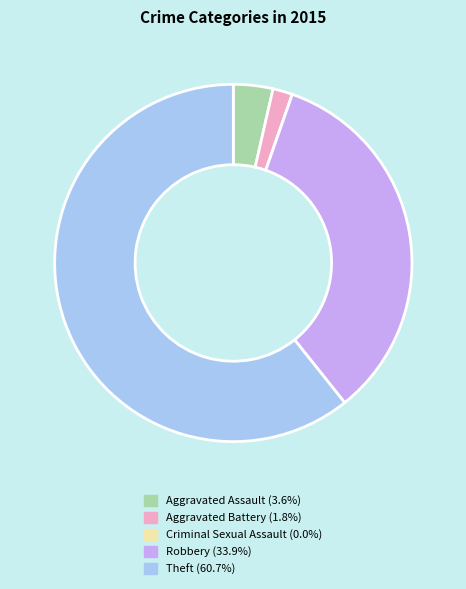

Is Aggravated Assault the majority of the pie?

No